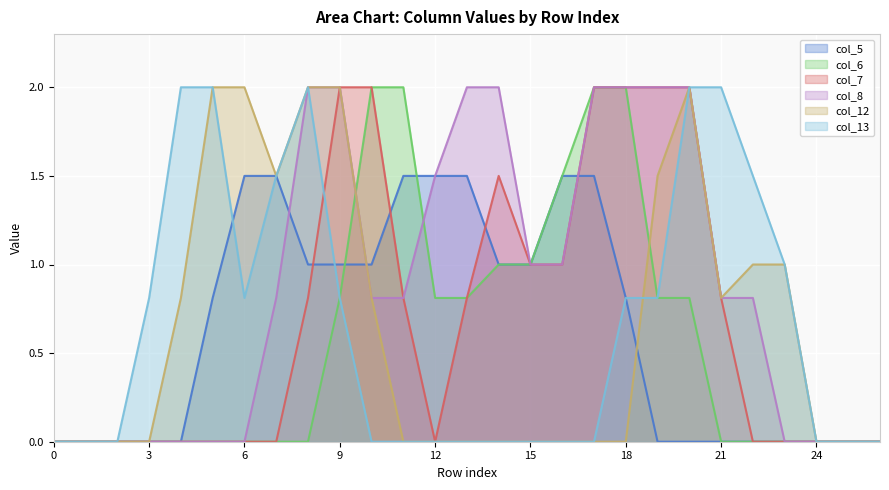

Which label corresponds to the largest value in the chart?

10